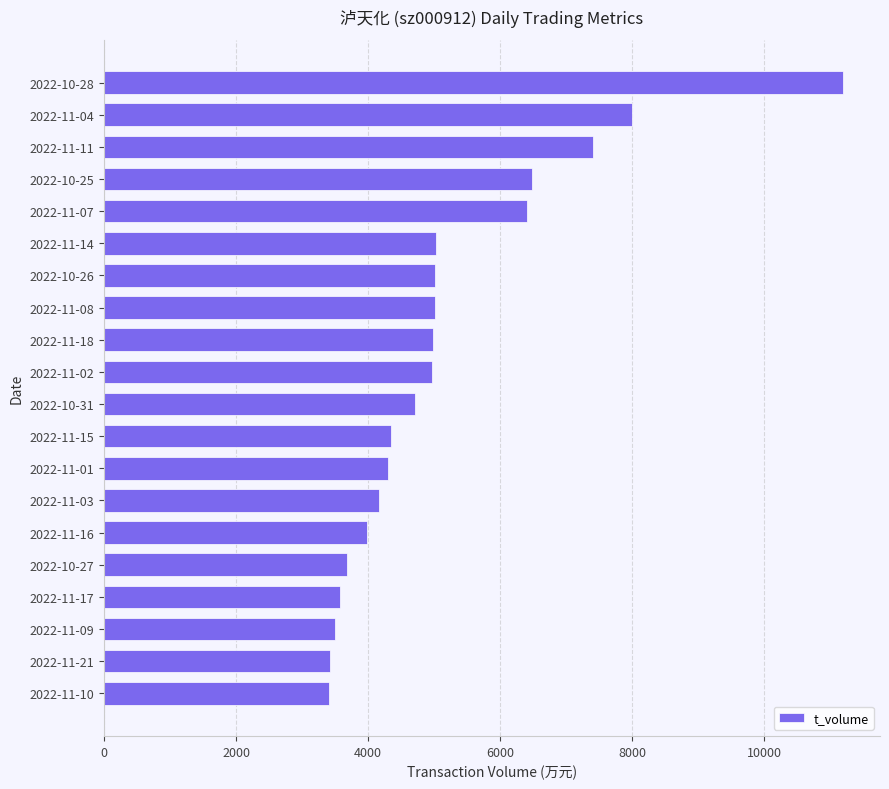

What is the average value?

5181